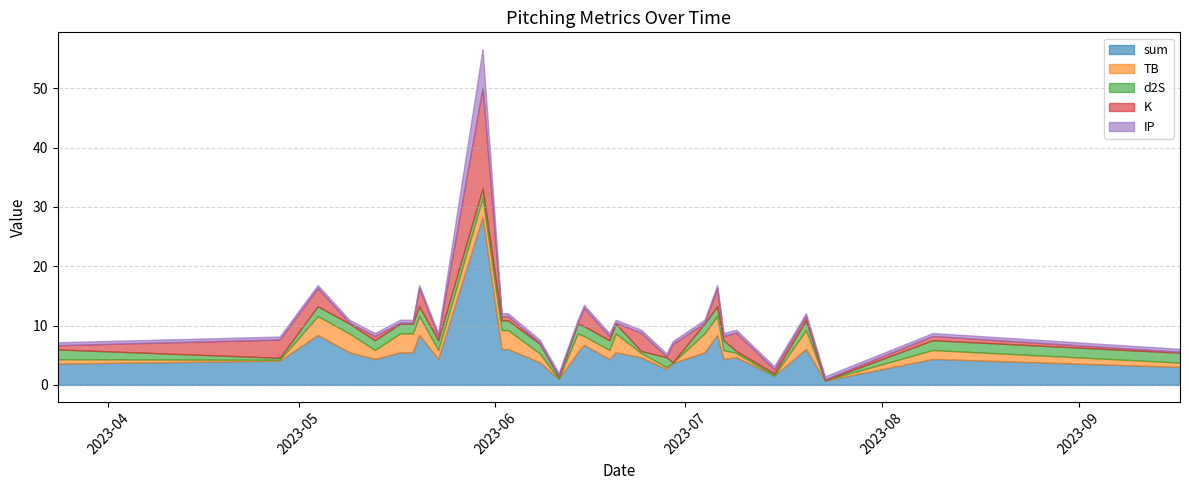

What is the difference between the highest and lowest values at 2023-05-19?

5.3